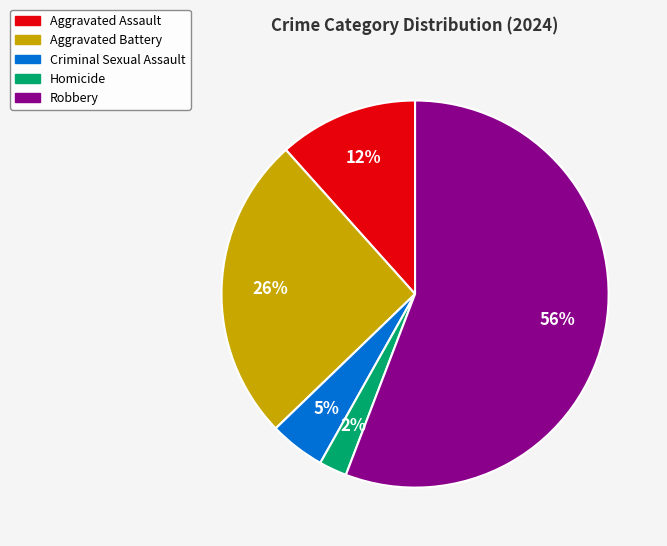

Which slice represents more than half of the pie?

Robbery